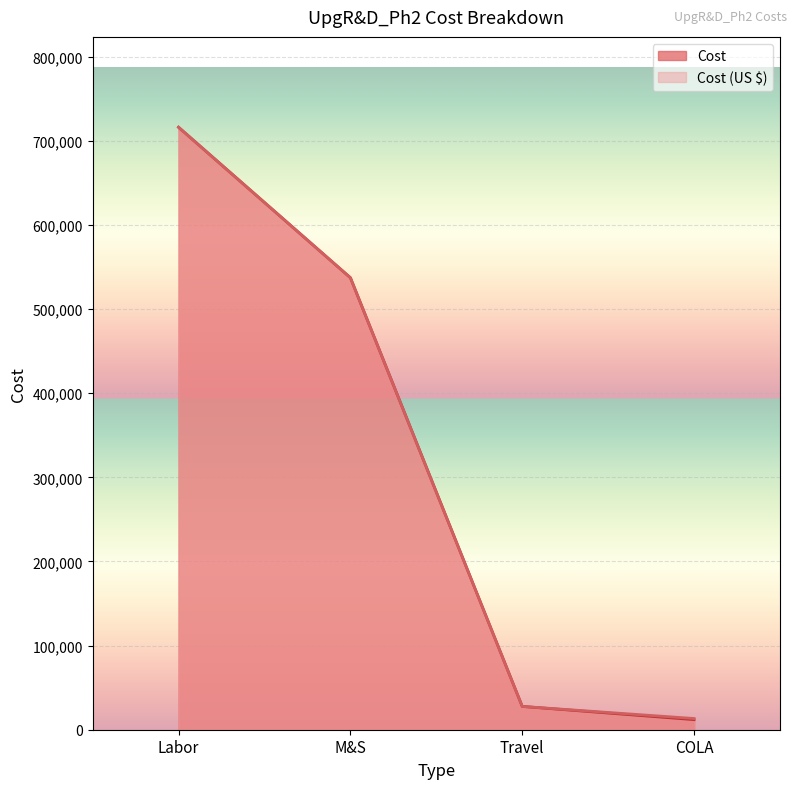

What is the value of the Cost (US $) point at the 1st from the left?

716162.2